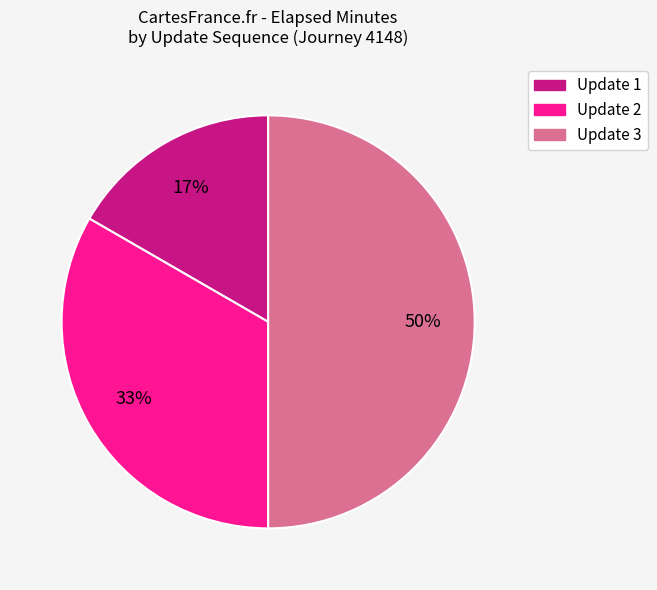

To the nearest percent, what is the average slice percentage?

33%